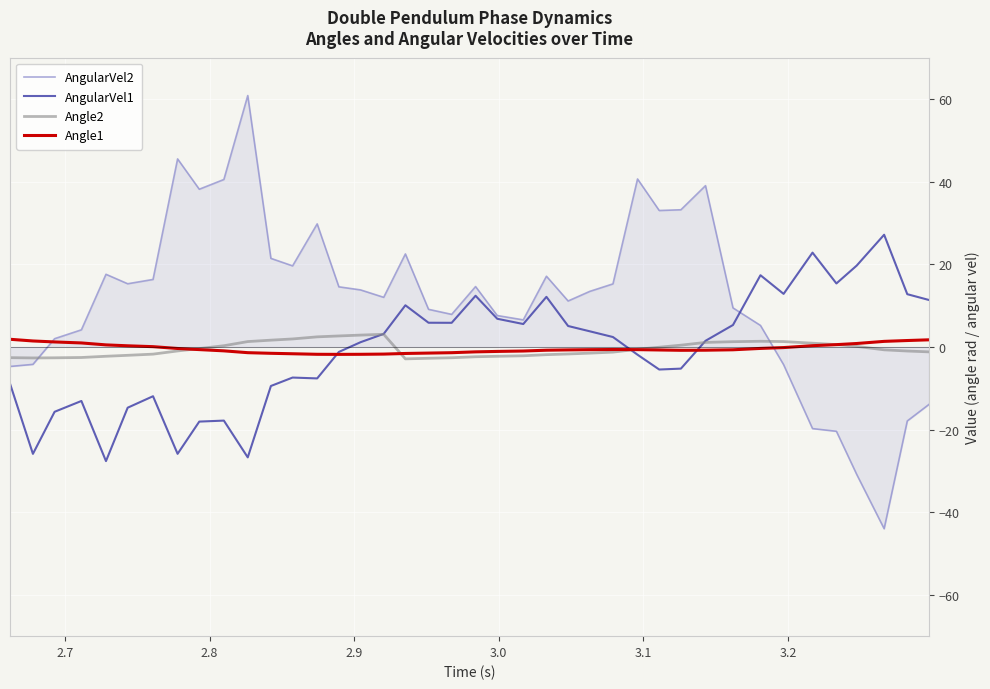

What is the greatest value displayed?

60.8